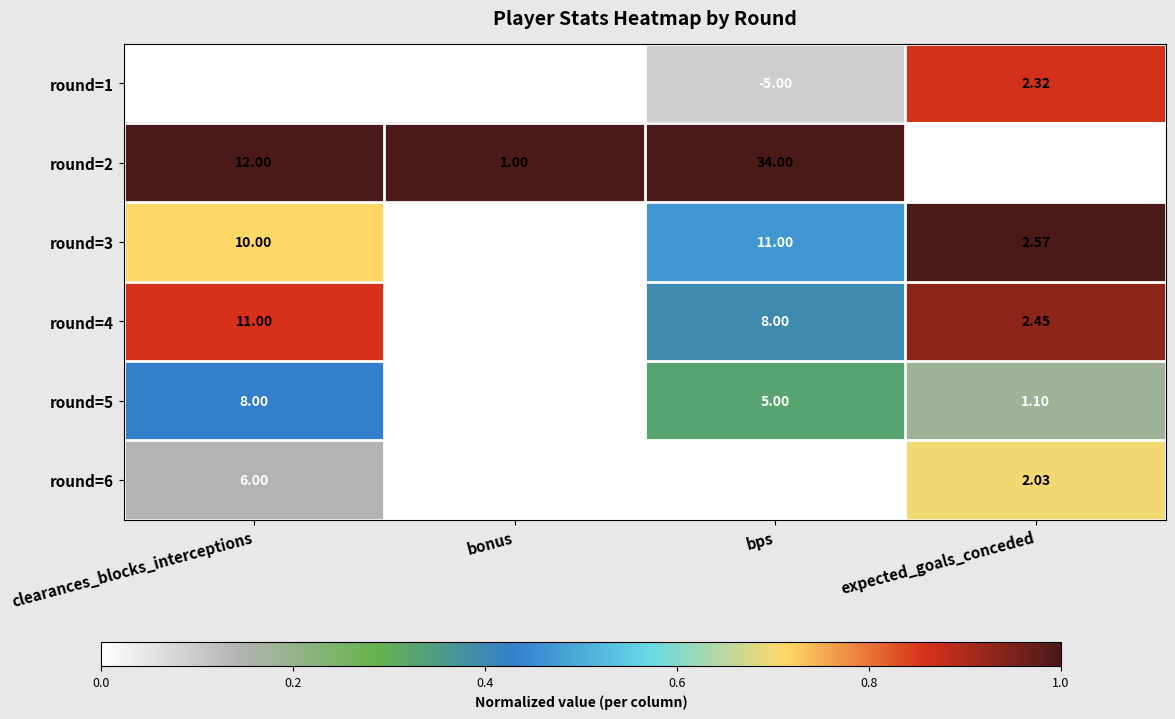

At which label is round=3 closest to 5?

expected_goals_conceded